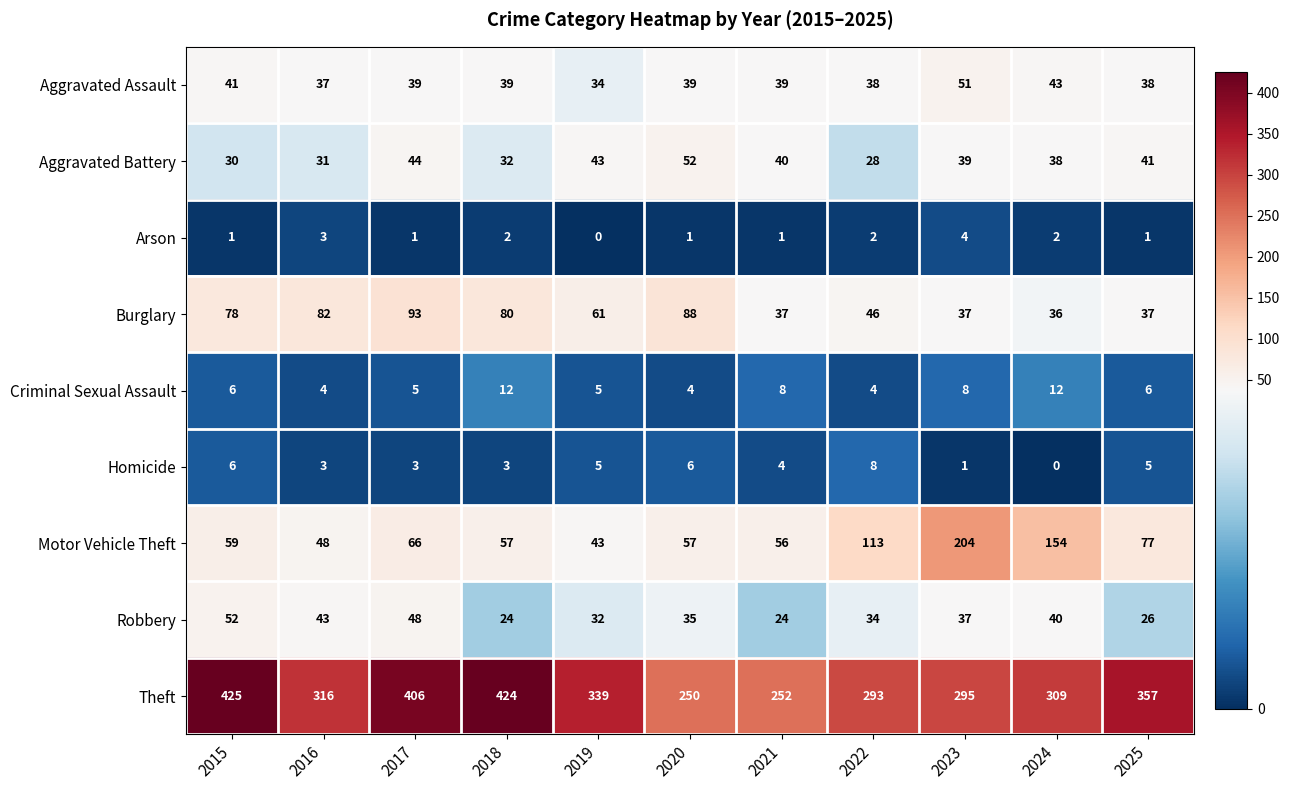

What is the total value across all series at 2015?

698